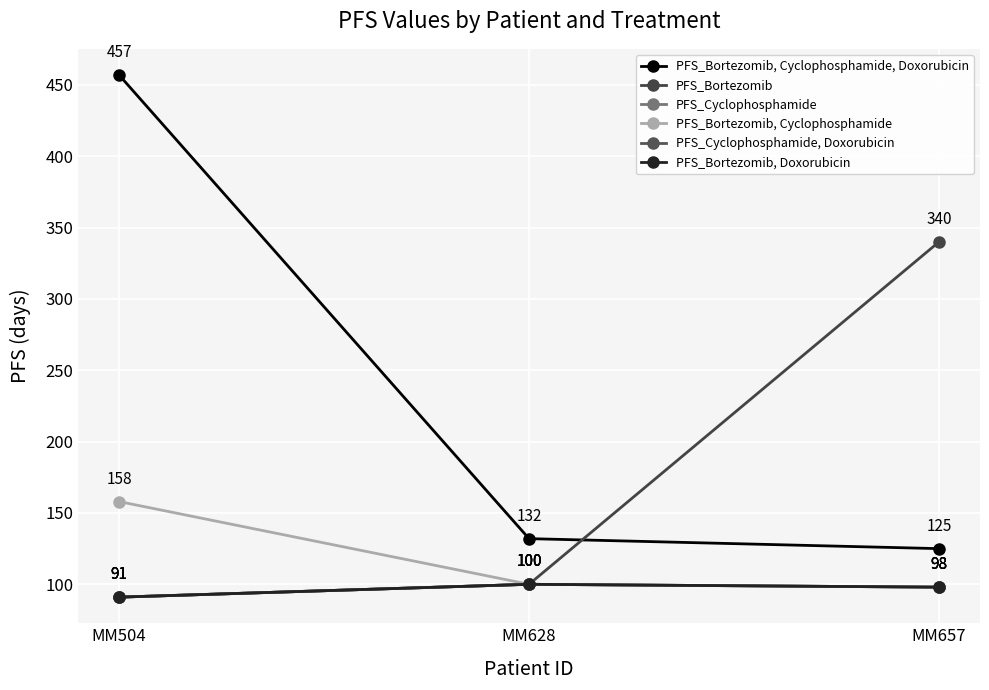

Does the chart have visible grid lines?

Yes